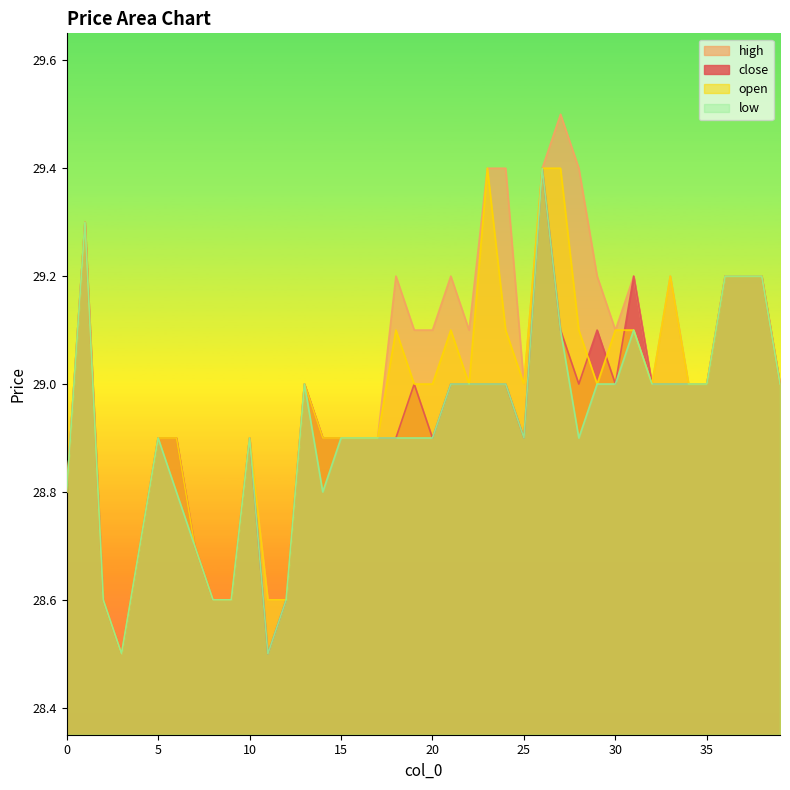

At which category does close reach its first local valley?

3